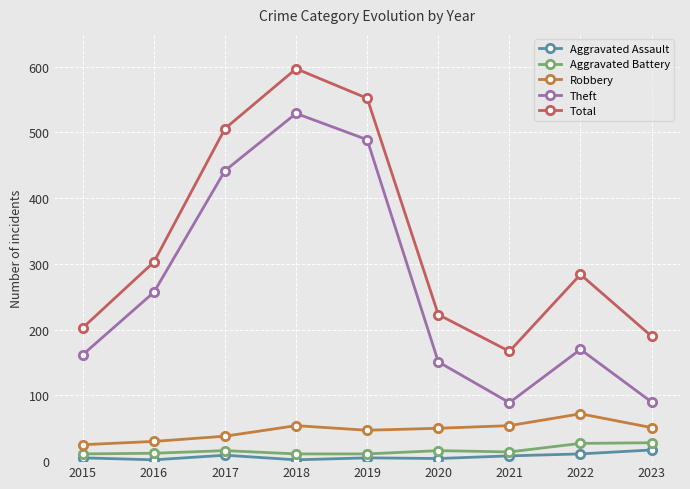

List the labels in order of Total value, smallest first.

2021, 2023, 2015, 2020, 2022, 2016, 2017, 2019, 2018